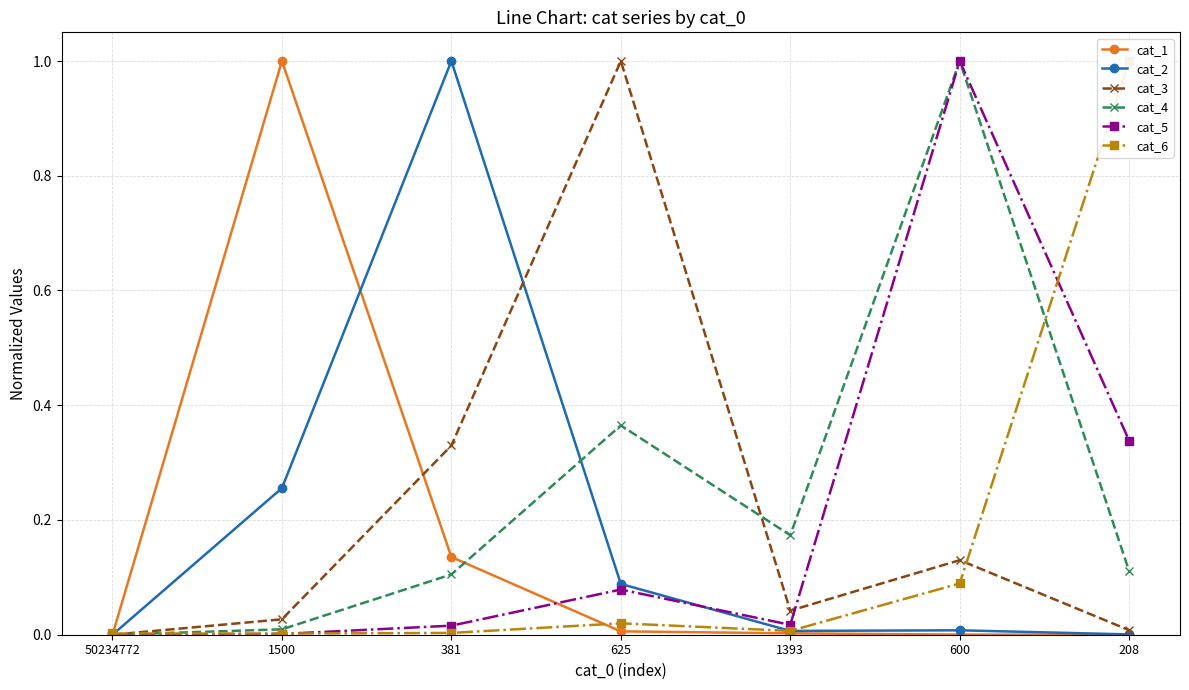

At which category is the sum across all series the highest?

600